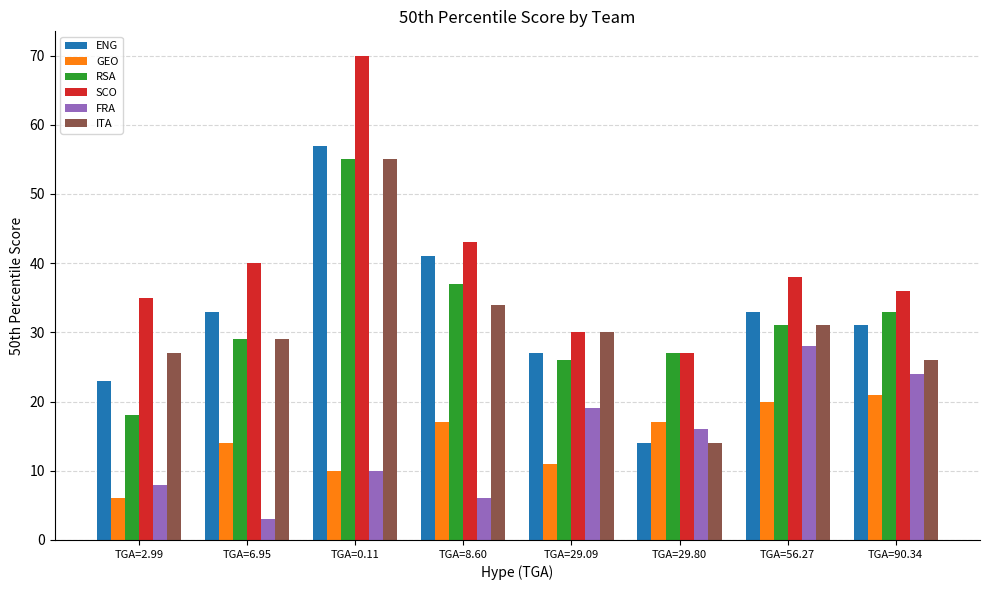

What position from the right is TGA=2.99?

8